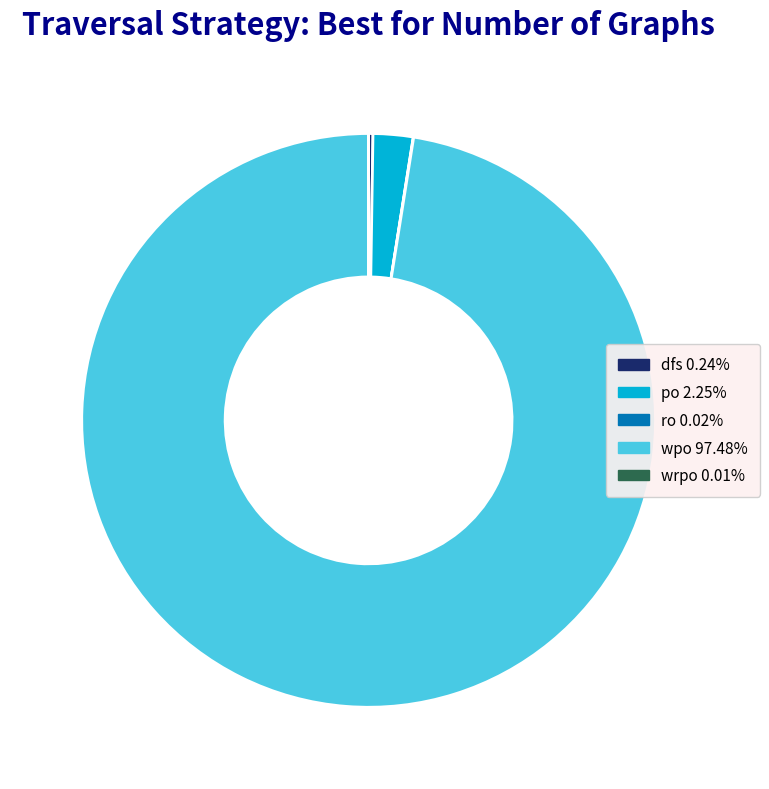

Is there any slice that represents more than half of the pie?

Yes